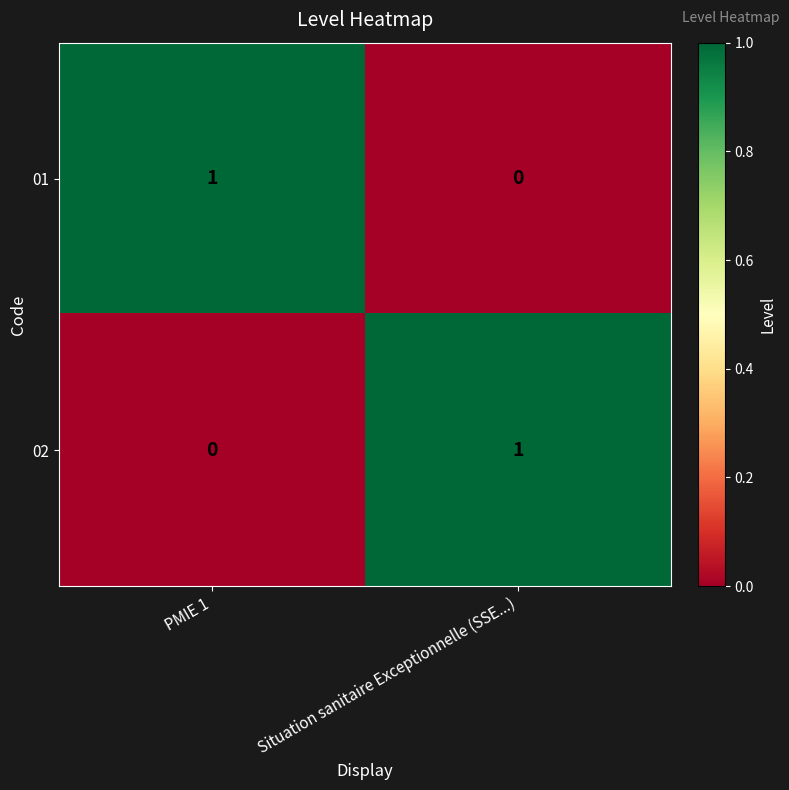

At which label is 01 closest to 0?

Situation sanitaire Exceptionnelle (SSE...)